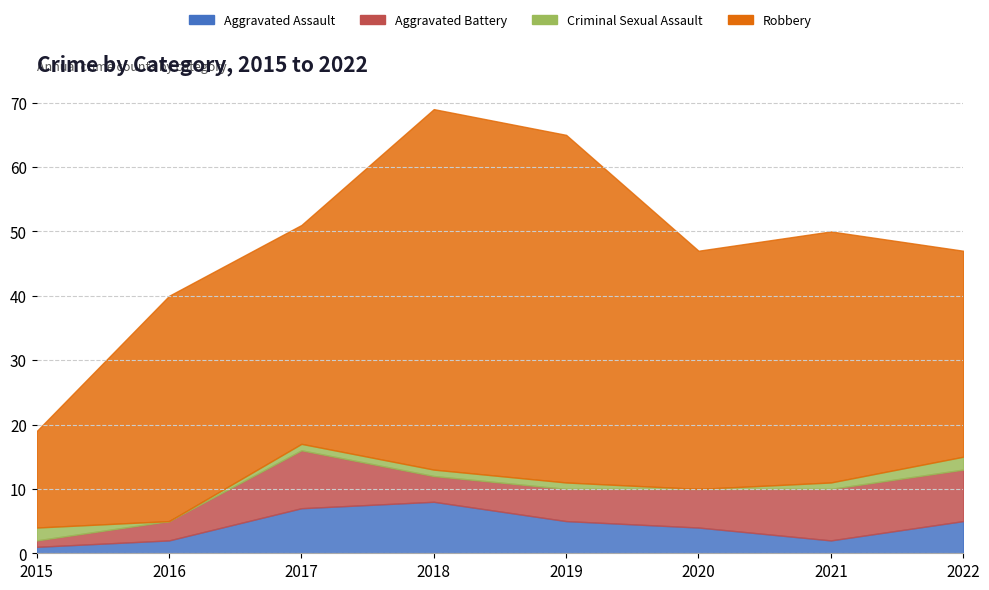

How many interior local valleys does the Aggravated Battery series have?

1